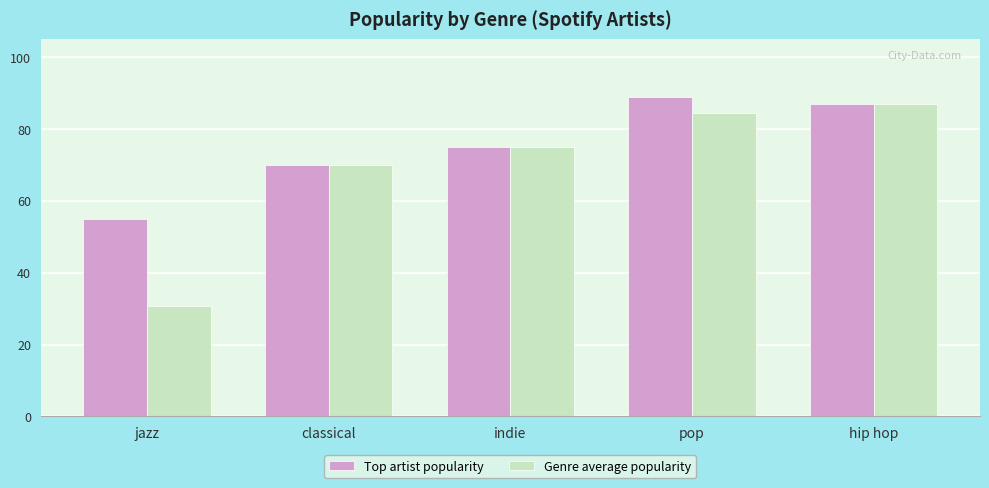

Which category has the lowest value in the Top artist popularity series?

jazz